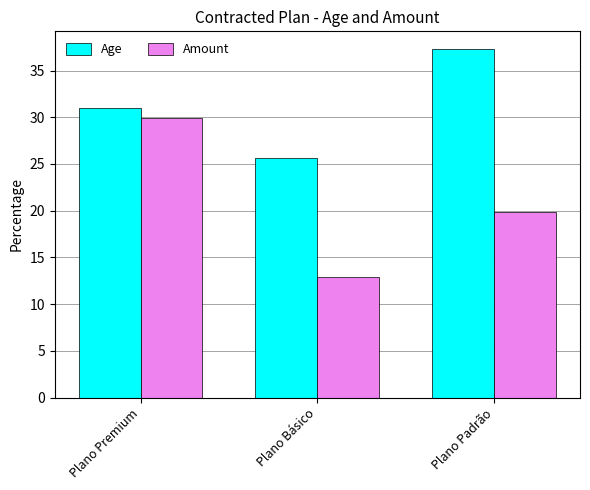

What is the value of the Age bar at the 3rd from the left?

37.3